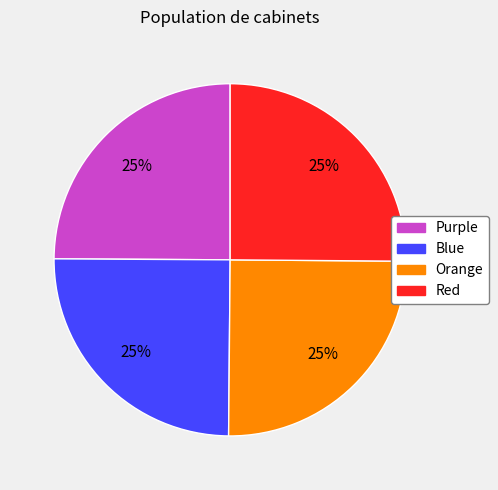

To the nearest percent, what percentage of the pie is Red?

25%